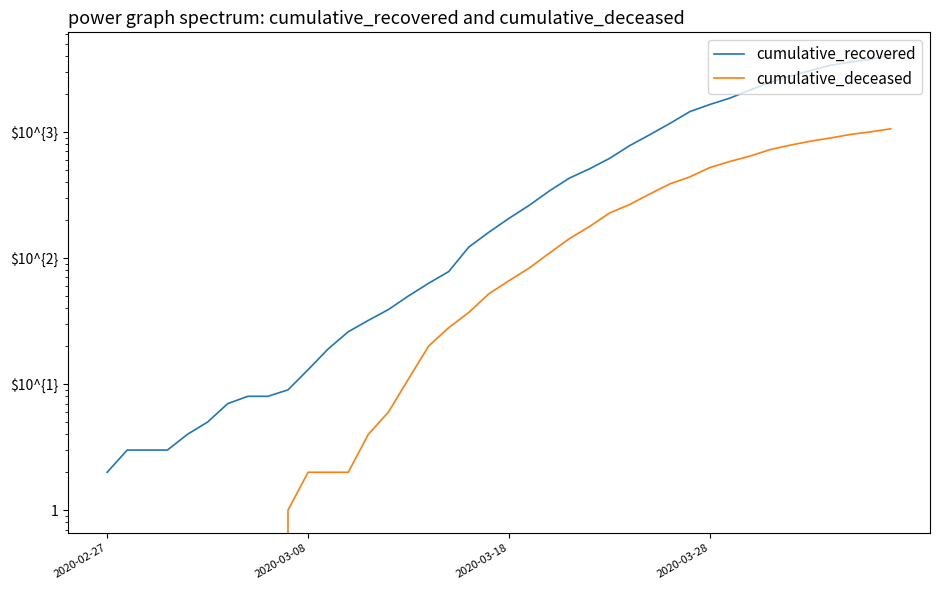

True or false: cumulative_recovered and cumulative_deceased intersect in this chart.

False